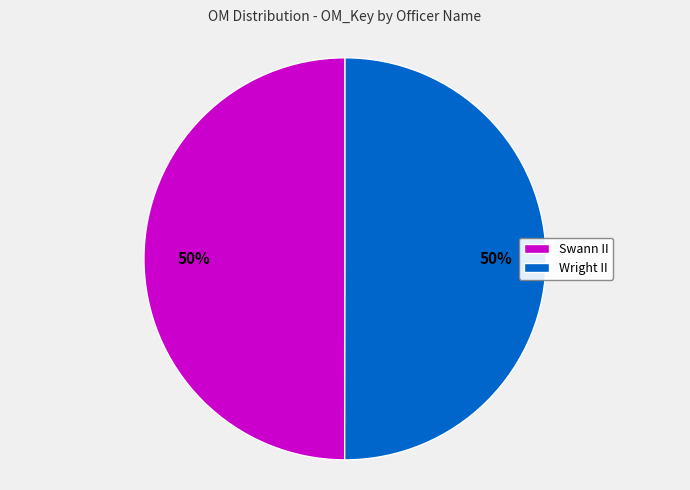

Count the number of slices in the pie.

2